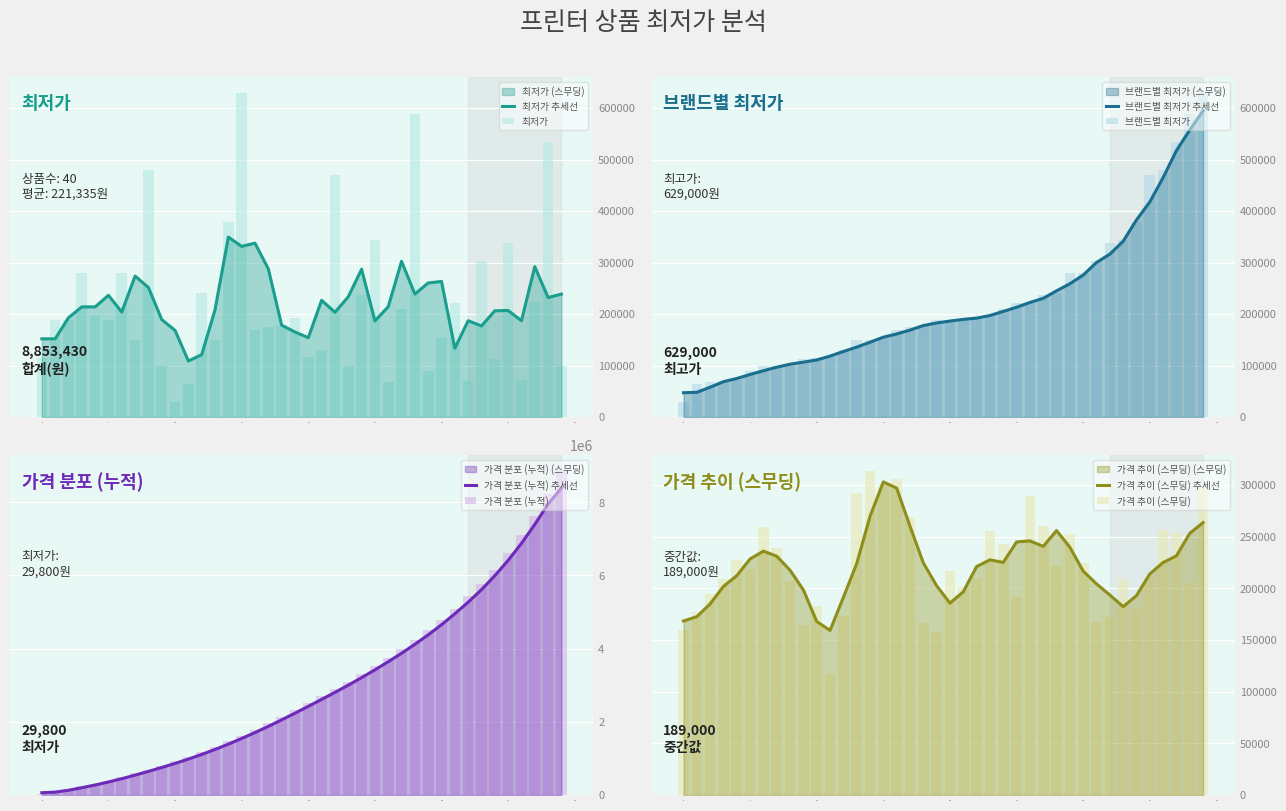

Read the value at 0.

115000